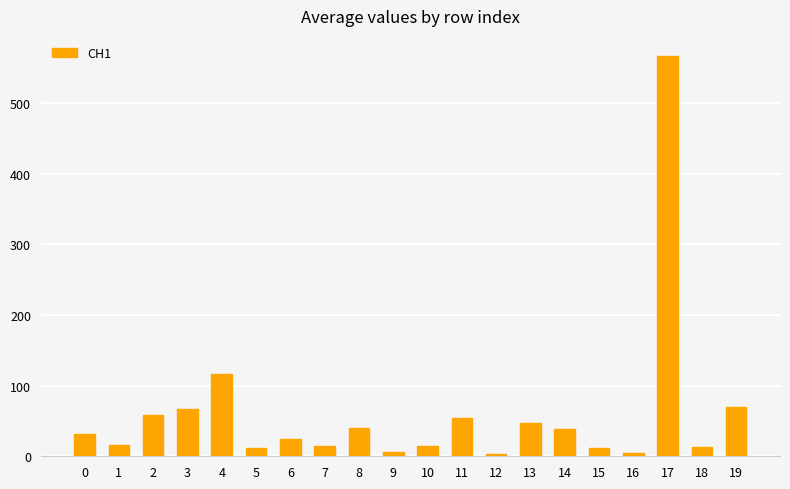

What is the value of the 20th bar from the left?

69.7